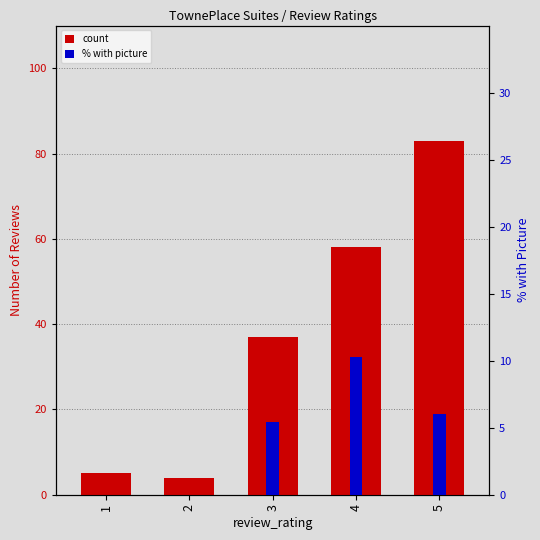

What is the sum of the % with picture values at 1 and 5?

6.0